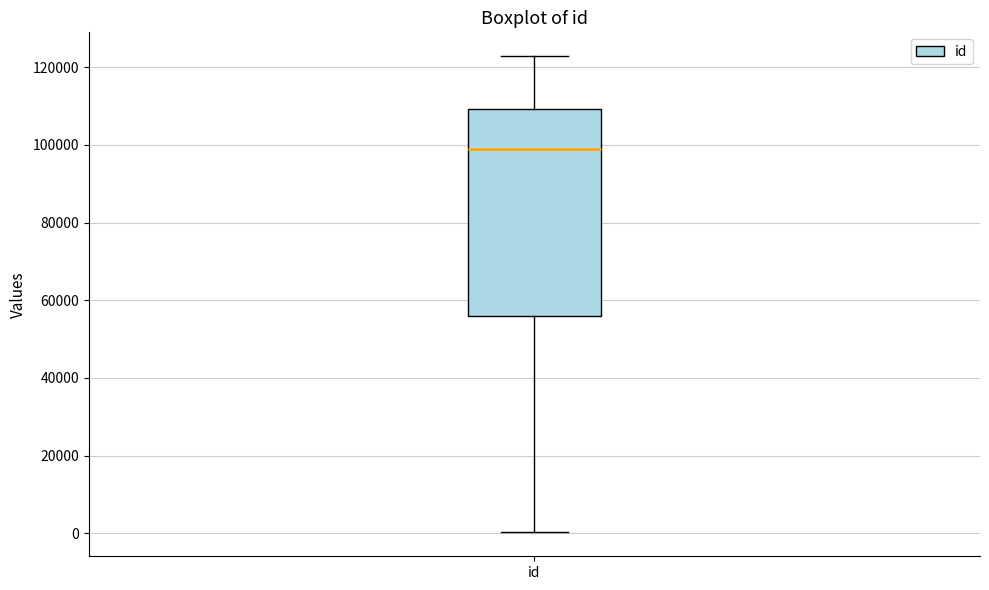

Read this box plot against the y-axis: the position of the median line, the range covered by the box, and the ends of both whiskers. The values are not printed on the chart, so give them approximately, as read against the axis.

median 98000, box 56000 to 110000, whiskers 0 to 122000